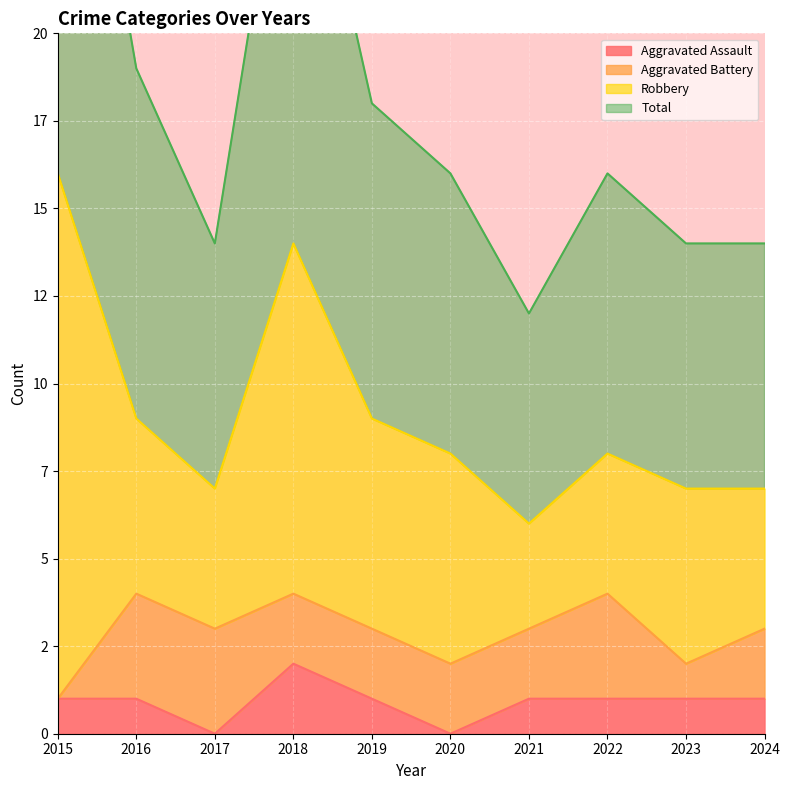

True or false: Aggravated Assault has more than 0 points higher than both neighbors.

True